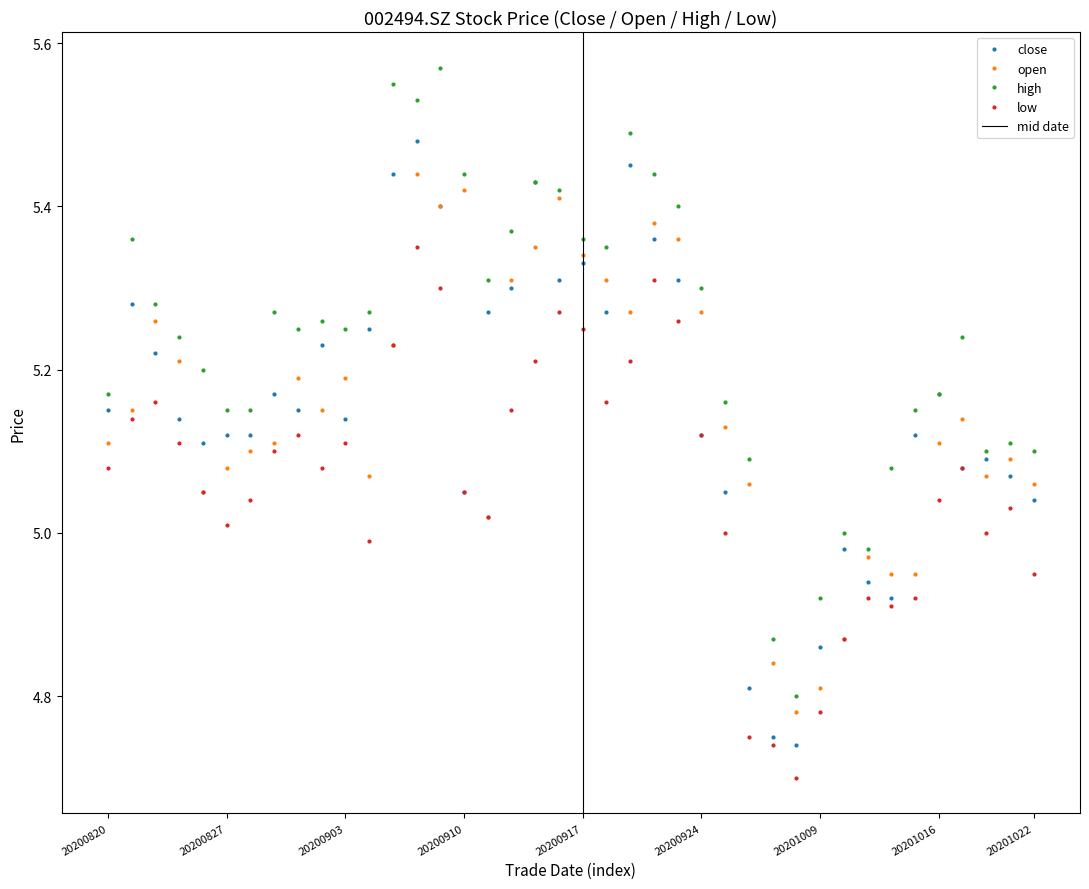

At which category is the sum across all series the highest?

20200908